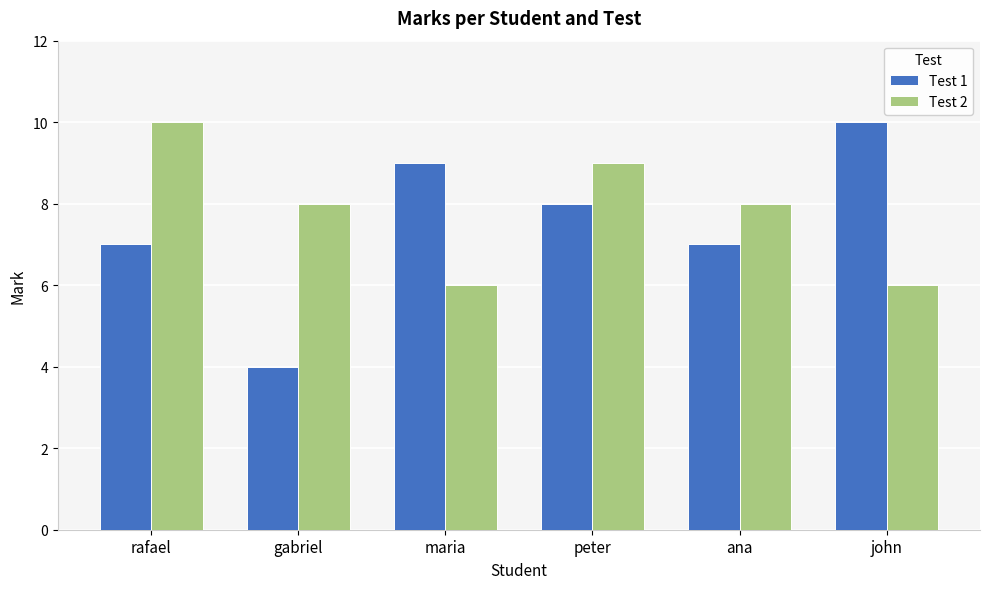

Which series has the largest total across all categories?

Test 2